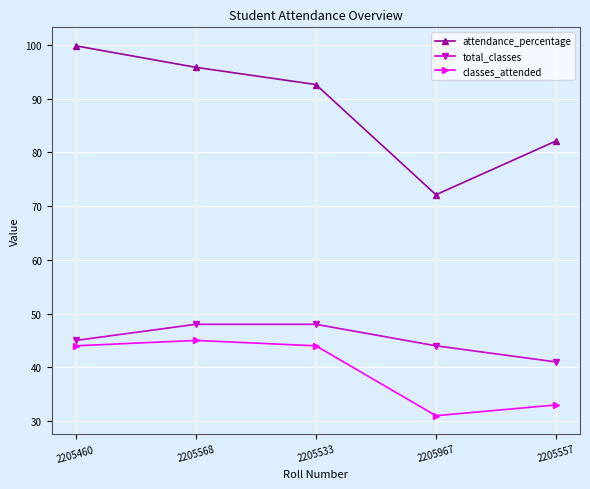

Which series changed the most between 2205460 and 2205533?

attendance_percentage